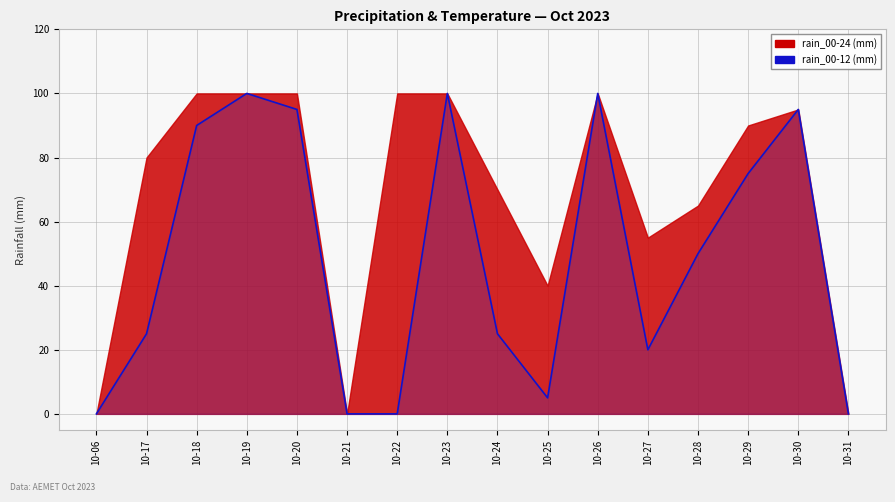

What is the spread (max minus min) of values at 10-29?

15